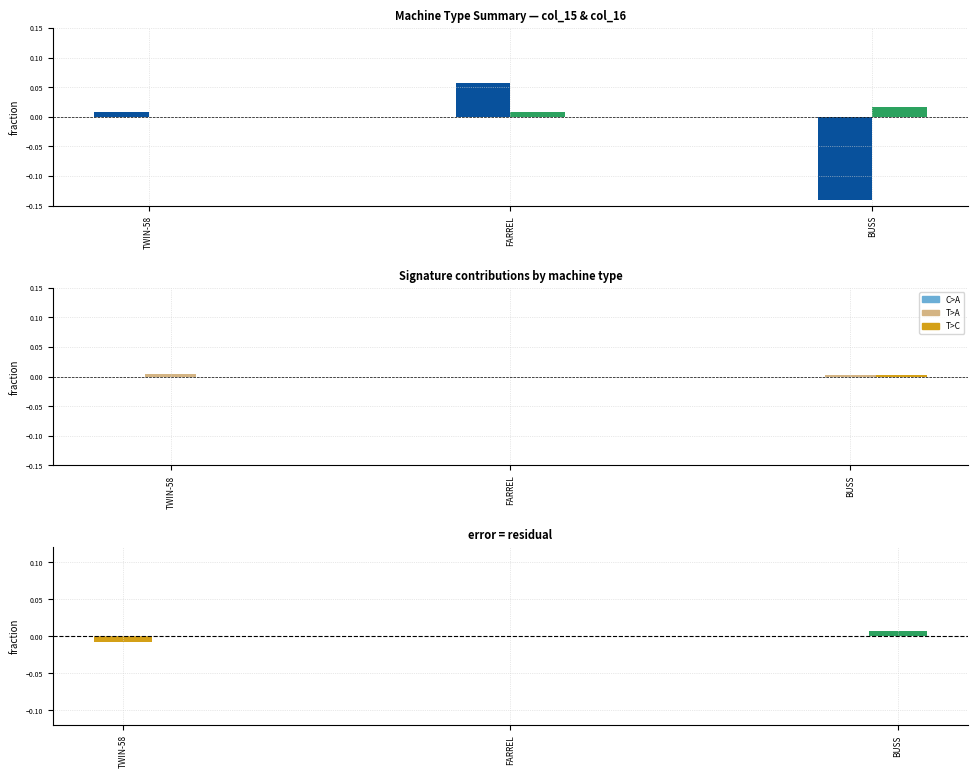

What is the label of the 3rd bar from the left?

BUSS